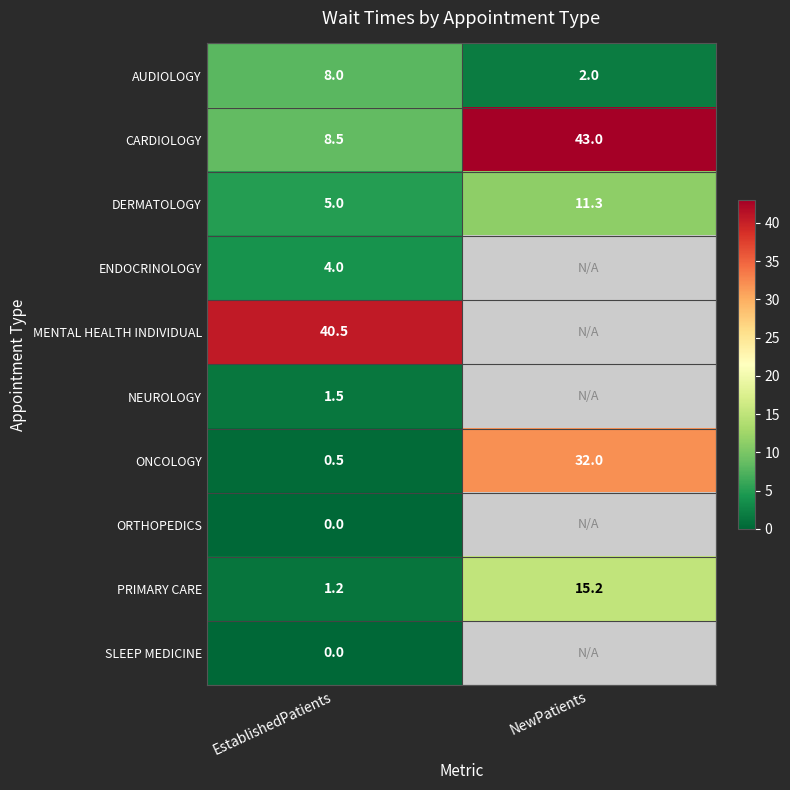

What is the total value across all series at EstablishedPatients?

69.2